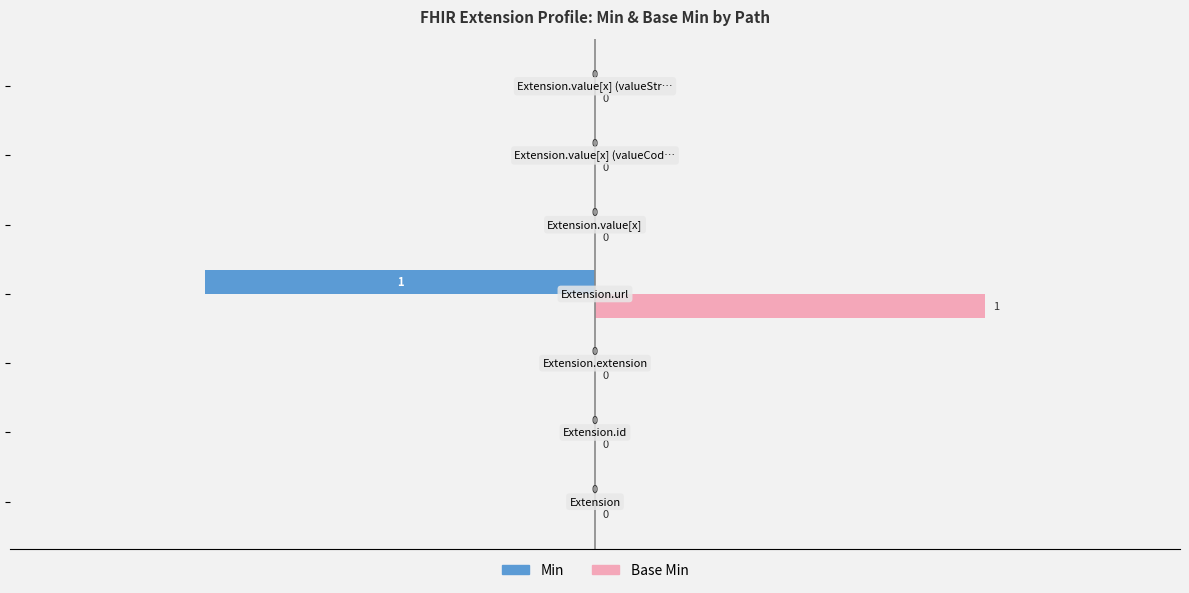

How many Min values are between 0 and 1?

6